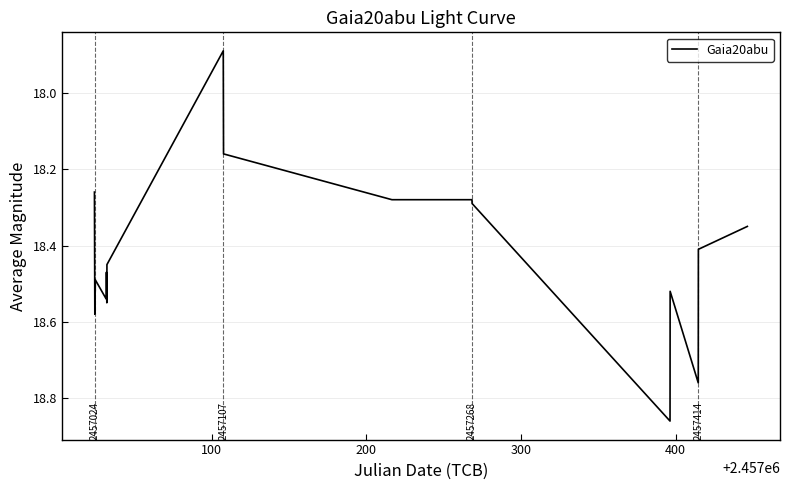

Does the chart display data point markers on the line(s)?

No